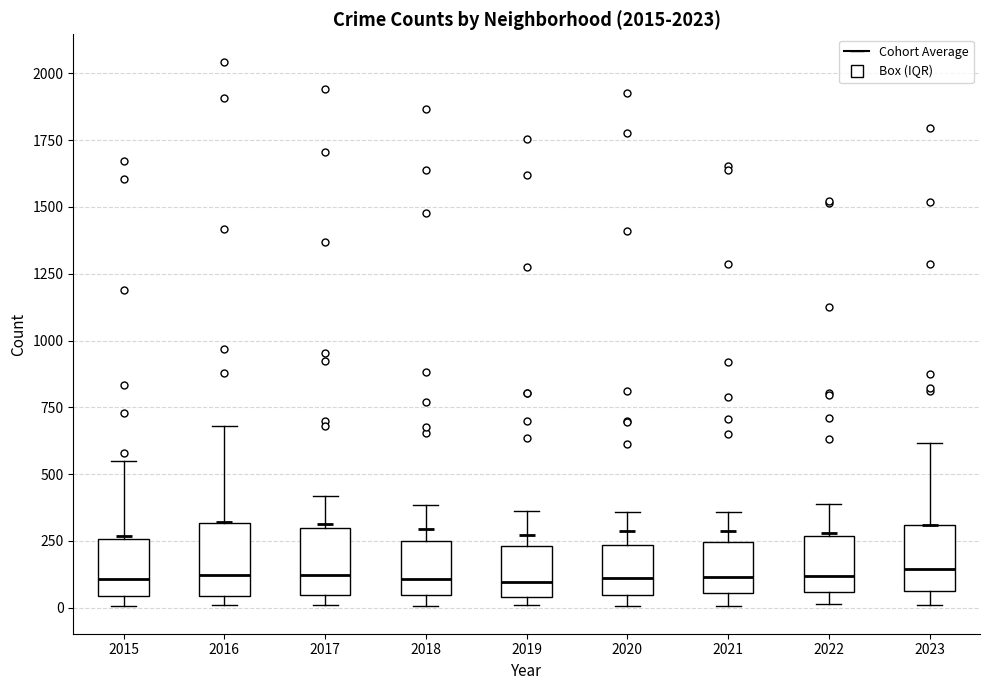

Reading left to right, read every box against the y-axis: the position of its median line, the range the box covers, and the ends of its whiskers. The values are not printed on the chart, so give them approximately, as read against the axis.

2015: median 100, box 50 to 250, whiskers 0 to 550
2016: median 100, box 50 to 300, whiskers 0 to 700
2017: median 100, box 50 to 300, whiskers 0 to 400
2018: median 100, box 50 to 250, whiskers 0 to 400
2019: median 100, box 50 to 250, whiskers 0 to 350
2020: median 100, box 50 to 250, whiskers 0 to 350
2021: median 100, box 50 to 250, whiskers 0 to 350
2022: median 100, box 50 to 250, whiskers 0 to 400
2023: median 150, box 50 to 300, whiskers 0 to 600